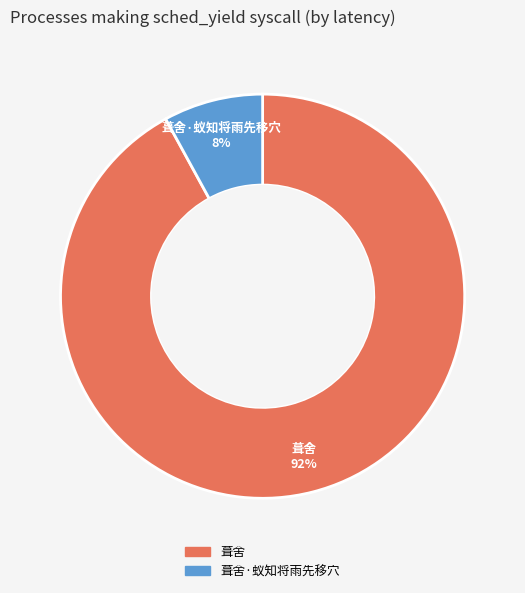

Is there a majority slice in this chart?

Yes